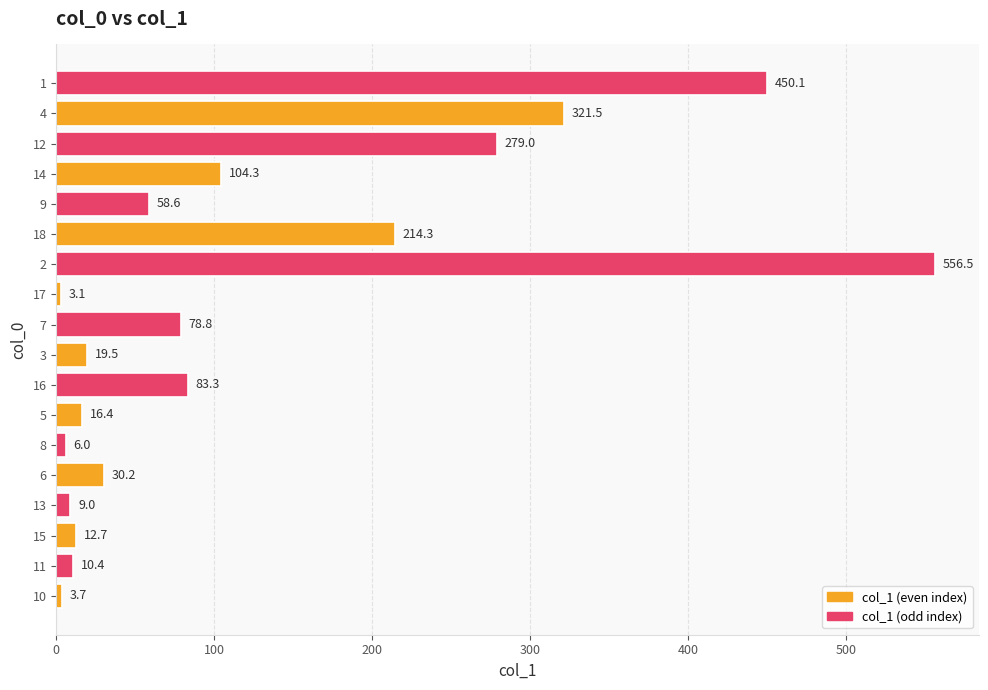

How many values are below 58?

9